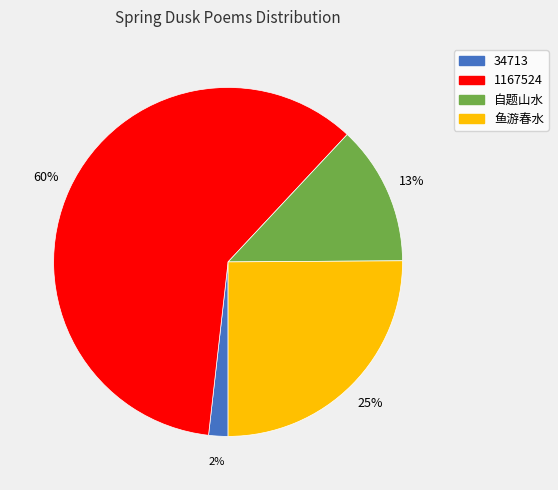

What percentage is the 自题山水 slice, to the nearest percent?

13%